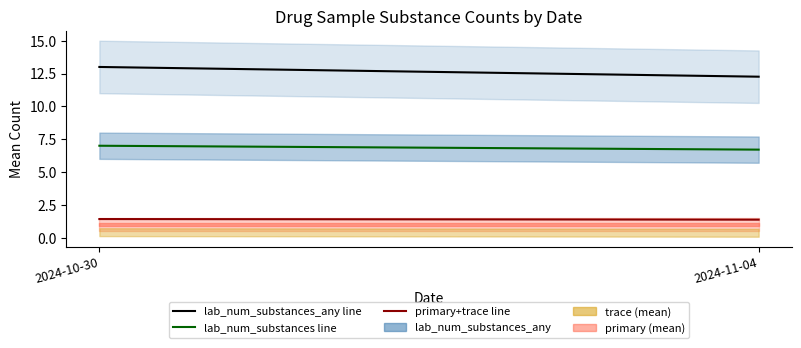

Is this an area chart (filled region under the line)?

No